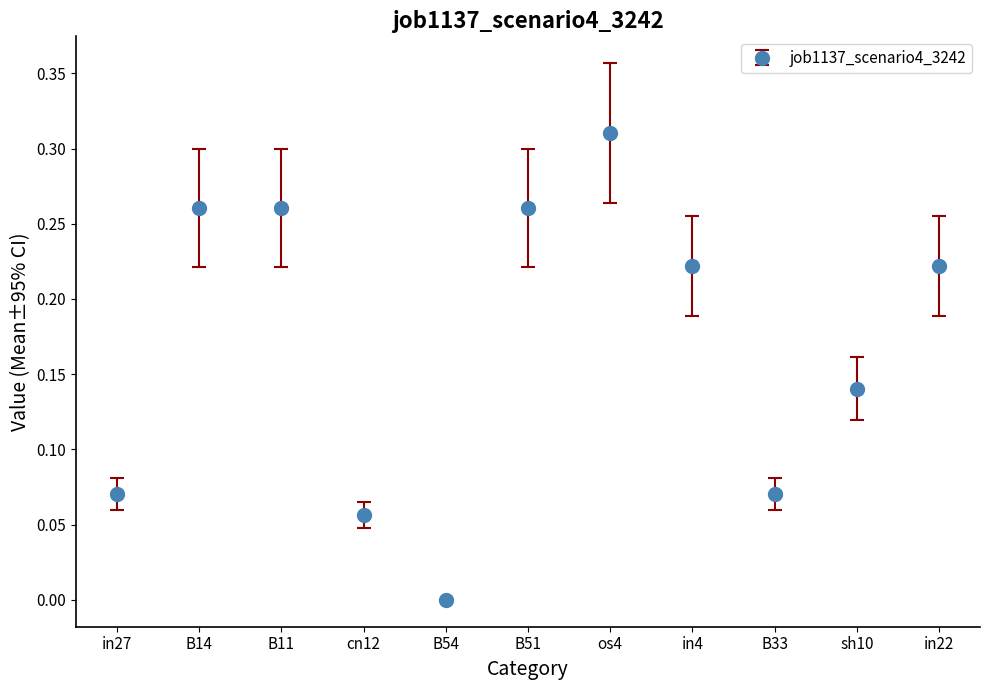

What is the label of the 5th point from the left?

B54